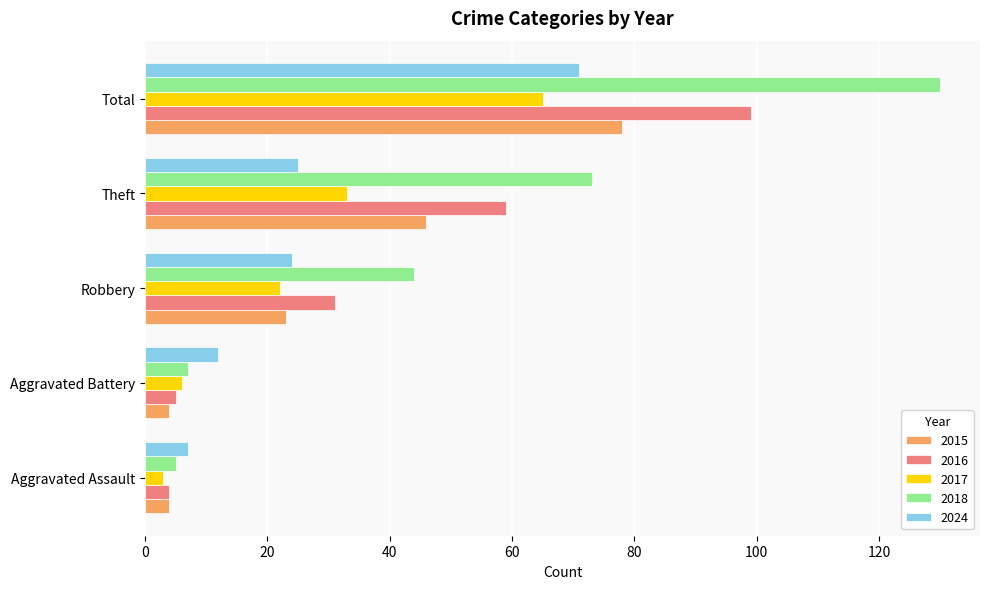

Read the 2017 value at Aggravated Assault.

3